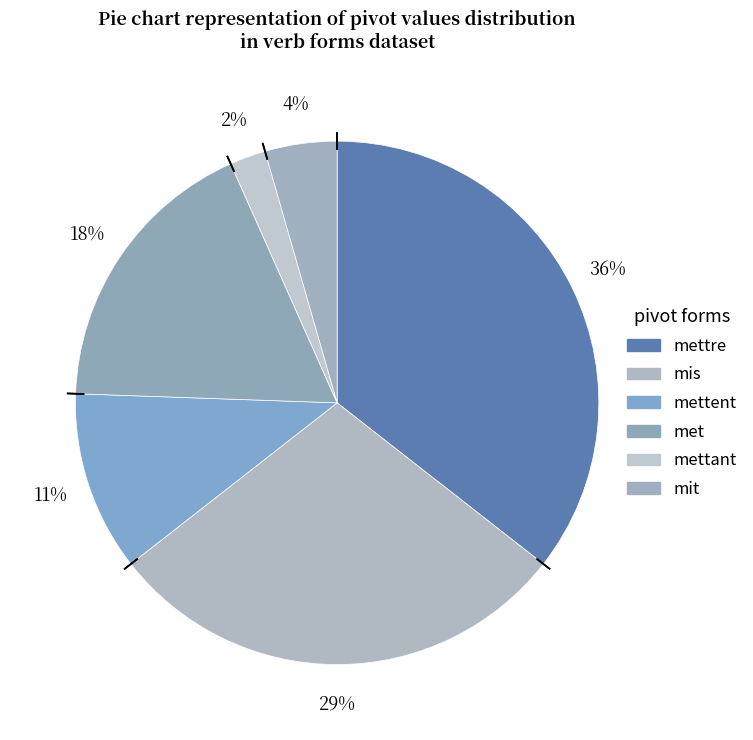

Rank the categories by value from highest to lowest.

mettre, mis, met, mettent, mit, mettant